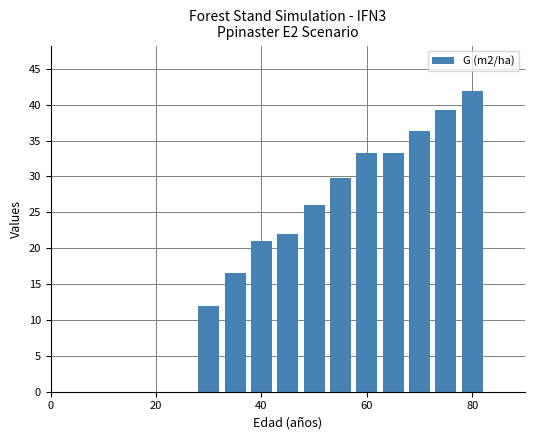

What is the value of the 3rd bar from the left?

21.1